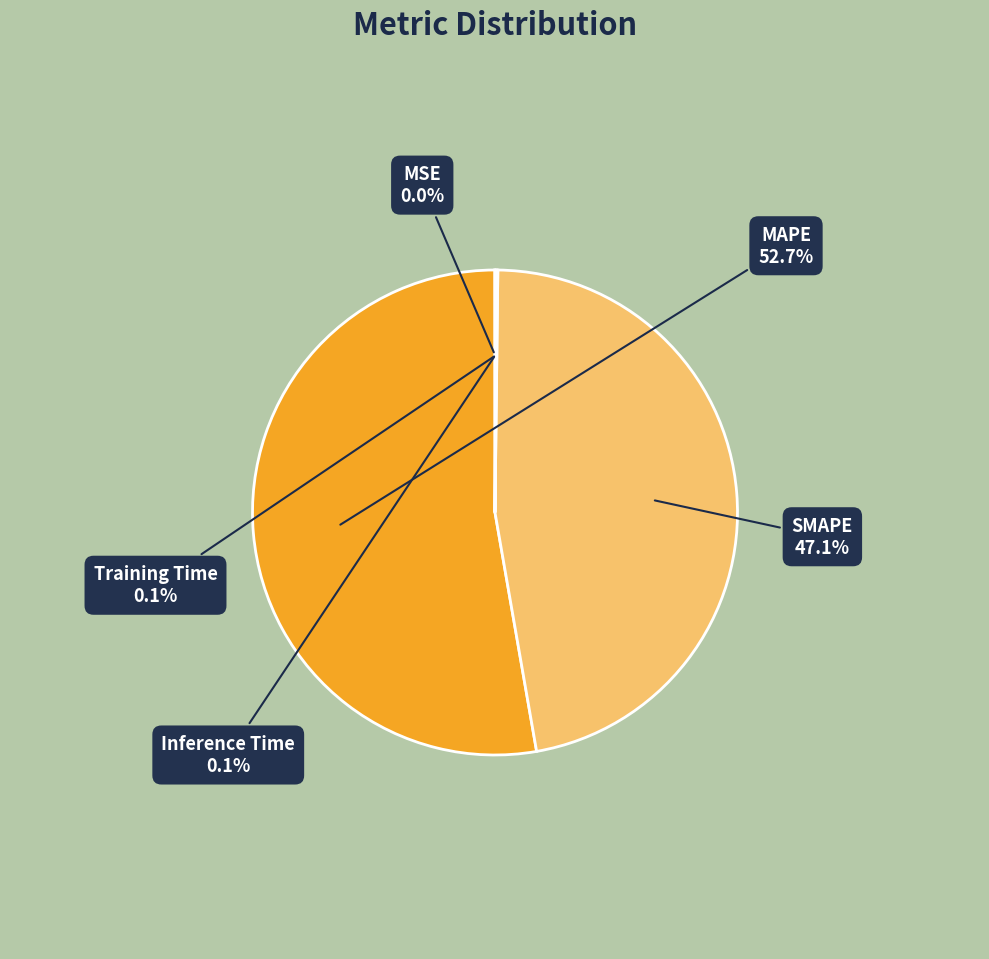

What is the total percentage of MAPE and SMAPE?

99.8%